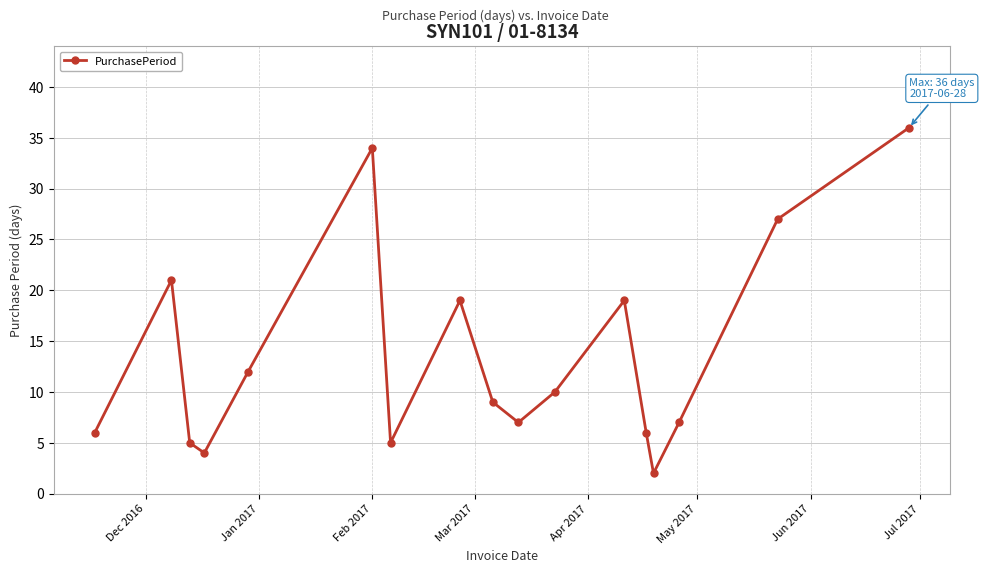

How many points are lower than both their immediate neighbors (excluding endpoints)?

4